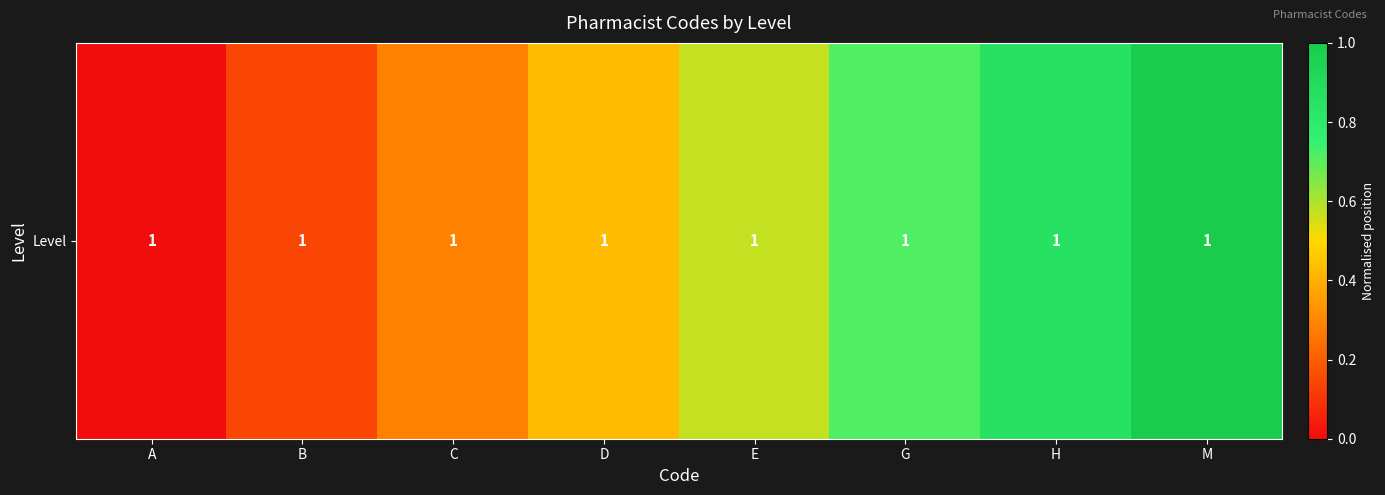

What is the difference between the maximum and second lowest values?

0.9